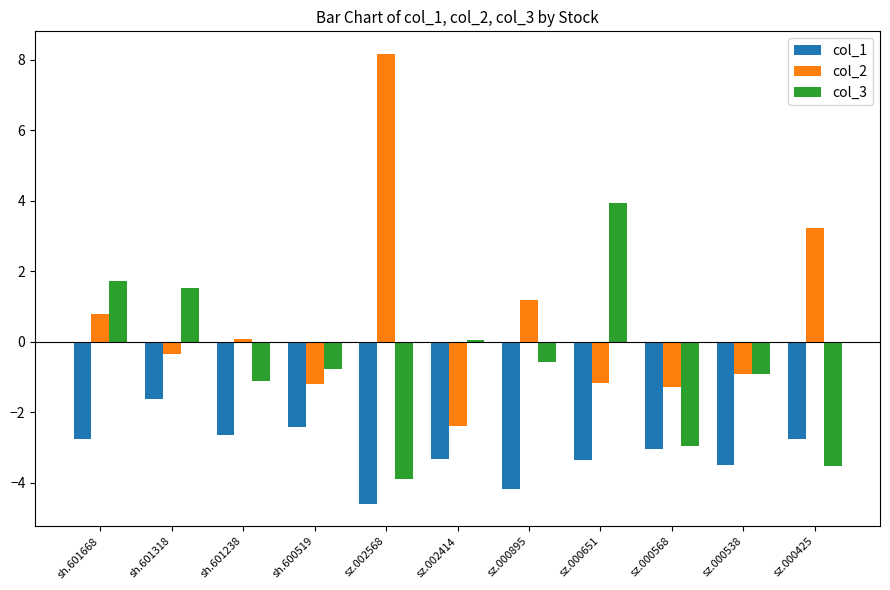

Which series has the largest total across all categories?

col_2